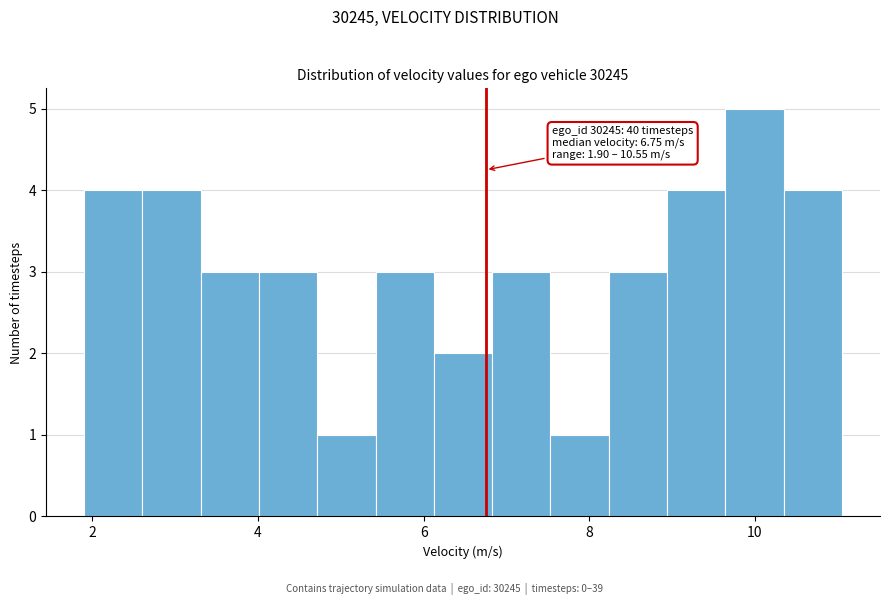

Around what value on the x-axis is the tallest bar? Give the approximate position of its centre, as read against the axis.

10.0